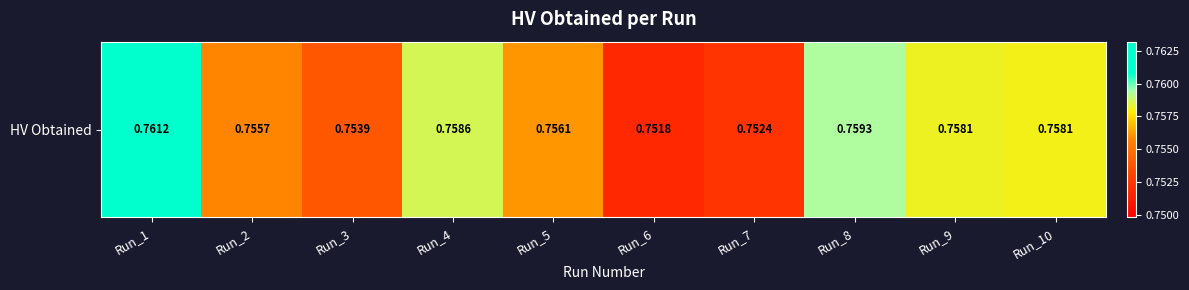

The chart shows a value of 0.5 at Run_7. True or false?

False